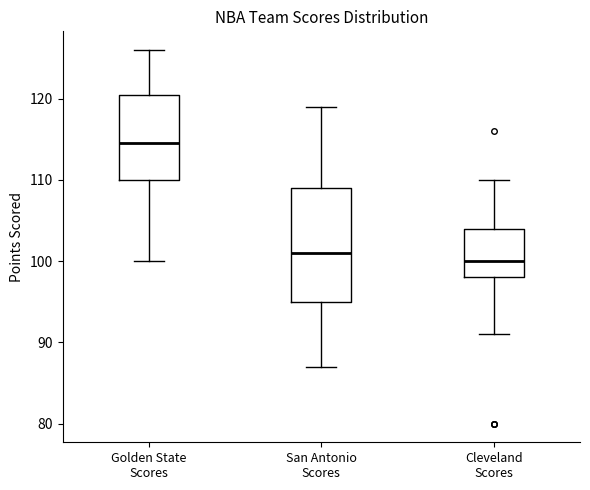

Which box's median line is the lowest?

Cleveland Scores